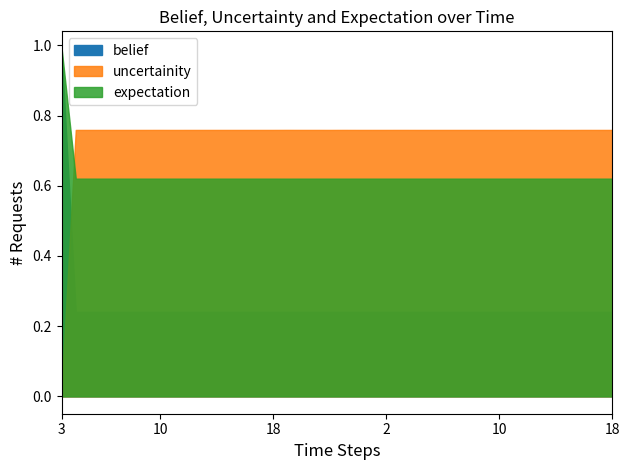

Reading left to right, what are all the values shown in this chart?

belief: 1.0	0.2	0.2	0.2	0.2	0.2	0.2	0.2	0.2	0.2	0.2	0.2	0.2	0.2	0.2	0.2	0.2	0.2	0.2	0.2	0.2	0.2	0.2	0.2	0.2	0.2	0.2	0.2	0.2	0.2	0.2	0.2	0.2	0.2	0.2	0.2	0.2	0.2	0.2	0.2
uncertainity: 0.0	0.8	0.8	0.8	0.8	0.8	0.8	0.8	0.8	0.8	0.8	0.8	0.8	0.8	0.8	0.8	0.8	0.8	0.8	0.8	0.8	0.8	0.8	0.8	0.8	0.8	0.8	0.8	0.8	0.8	0.8	0.8	0.8	0.8	0.8	0.8	0.8	0.8	0.8	0.8
expectation: 1.0	0.6	0.6	0.6	0.6	0.6	0.6	0.6	0.6	0.6	0.6	0.6	0.6	0.6	0.6	0.6	0.6	0.6	0.6	0.6	0.6	0.6	0.6	0.6	0.6	0.6	0.6	0.6	0.6	0.6	0.6	0.6	0.6	0.6	0.6	0.6	0.6	0.6	0.6	0.6